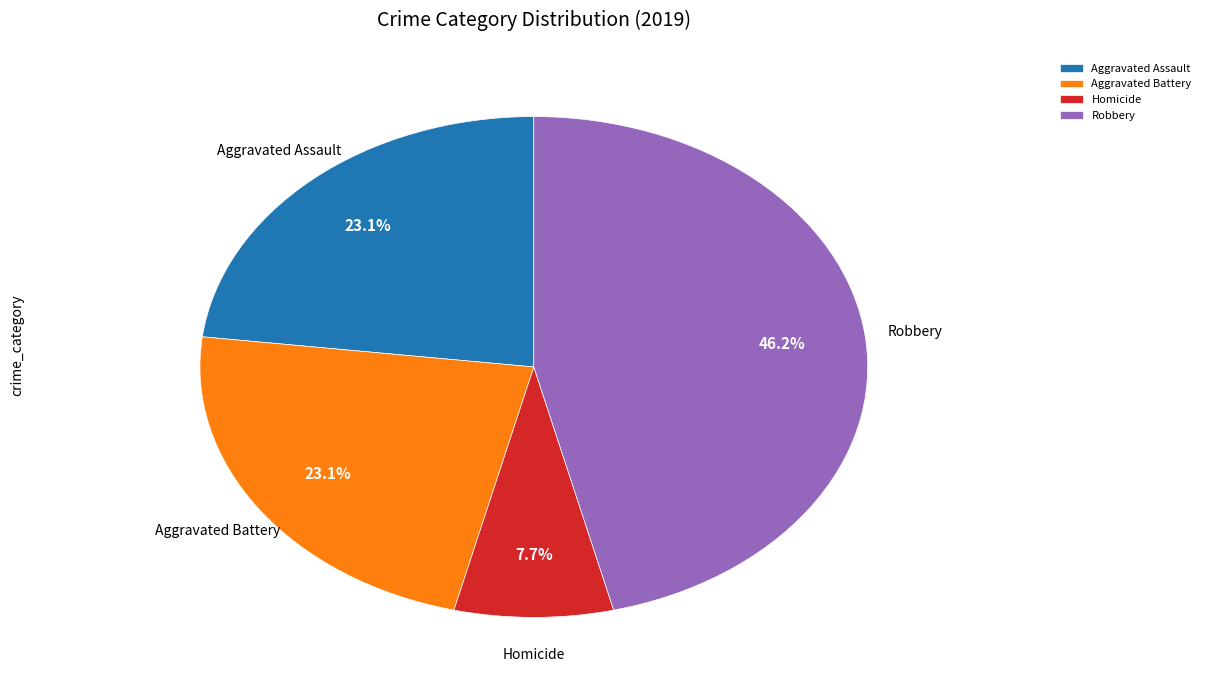

How many slices are in this pie chart?

4